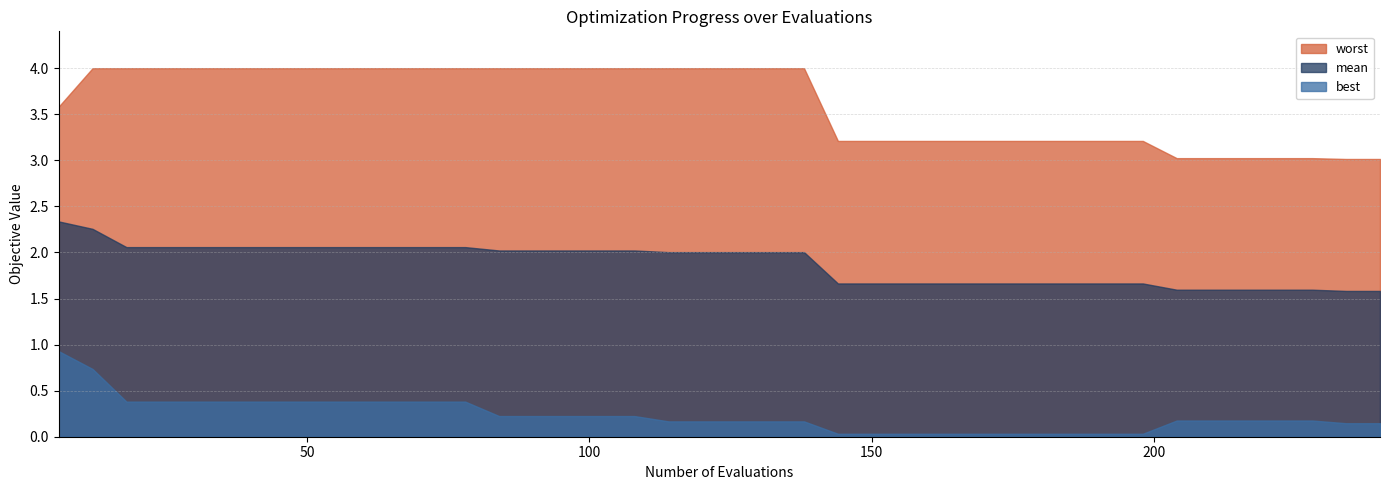

Reading left to right, list all the values displayed in this chart.

mean: 0=2.3	1=2.3	2=2.1	3=2.1	4=2.1	5=2.1	6=2.1	7=2.1	8=2.1	9=2.1	10=2.1	11=2.1	12=2.1	13=2.0	14=2.0	15=2.0	16=2.0	17=2.0	18=2.0	19=2.0	20=2.0	21=2.0	22=2.0	23=1.7	24=1.7	25=1.7	26=1.7	27=1.7	28=1.7	29=1.7	30=1.7	31=1.7	32=1.7	33=1.6	34=1.6	35=1.6	36=1.6	37=1.6	38=1.6	39=1.6
best: 0=0.9	1=0.7	2=0.4	3=0.4	4=0.4	5=0.4	6=0.4	7=0.4	8=0.4	9=0.4	10=0.4	11=0.4	12=0.4	13=0.2	14=0.2	15=0.2	16=0.2	17=0.2	18=0.2	19=0.2	20=0.2	21=0.2	22=0.2	23=0.0	24=0.0	25=0.0	26=0.0	27=0.0	28=0.0	29=0.0	30=0.0	31=0.0	32=0.0	33=0.2	34=0.2	35=0.2	36=0.2	37=0.2	38=0.1	39=0.1
worst: 0=3.6	1=4.0	2=4.0	3=4.0	4=4.0	5=4.0	6=4.0	7=4.0	8=4.0	9=4.0	10=4.0	11=4.0	12=4.0	13=4.0	14=4.0	15=4.0	16=4.0	17=4.0	18=4.0	19=4.0	20=4.0	21=4.0	22=4.0	23=3.2	24=3.2	25=3.2	26=3.2	27=3.2	28=3.2	29=3.2	30=3.2	31=3.2	32=3.2	33=3.0	34=3.0	35=3.0	36=3.0	37=3.0	38=3.0	39=3.0